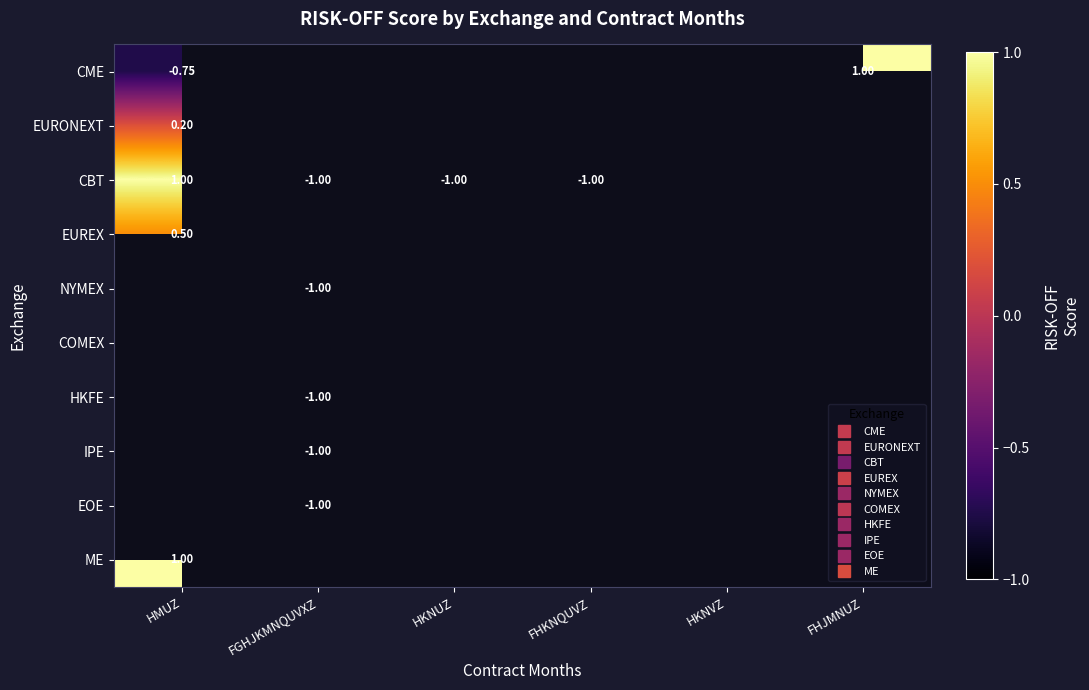

Which series has the largest range (max minus min)?

CBT